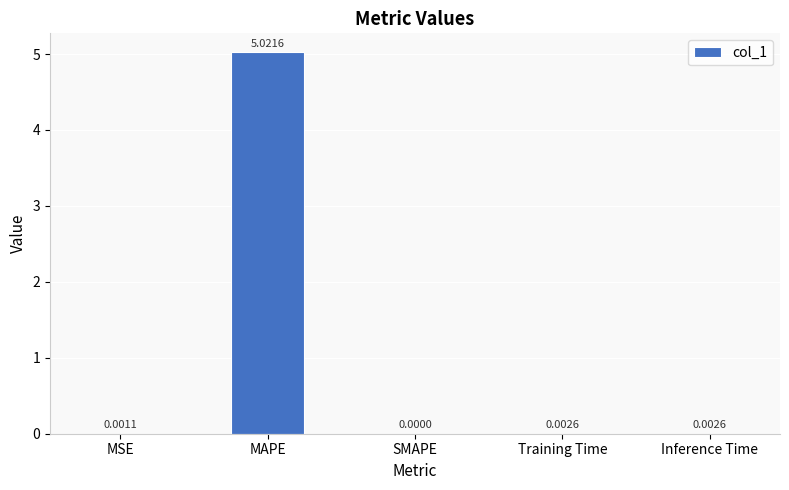

Which category has the highest value across all series?

MAPE